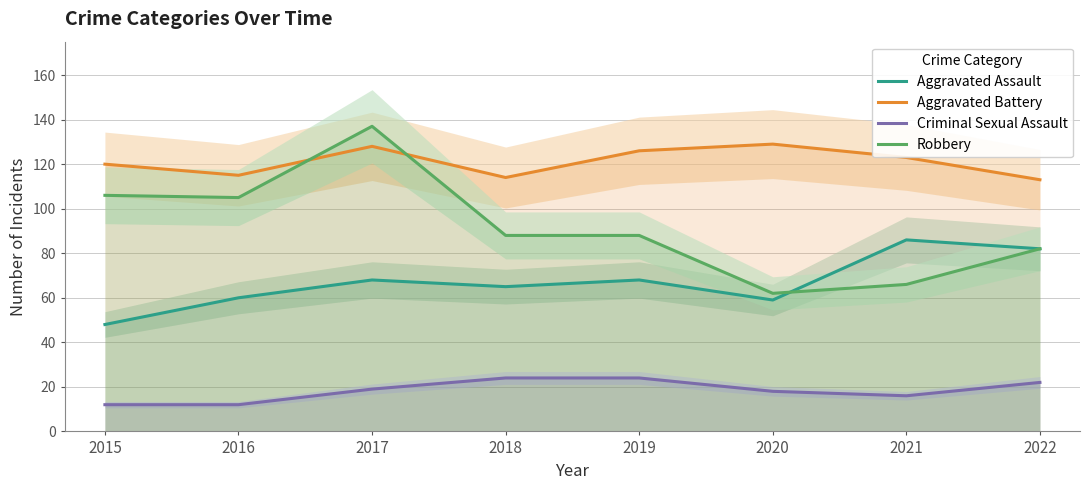

At which category does Robbery reach its first local valley?

2016